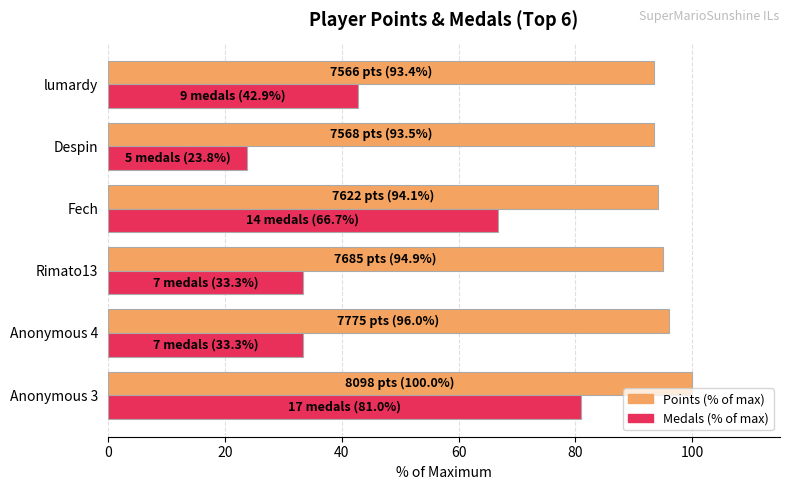

The Points (% of max) series shows 94.1 at Fech. True or false?

True